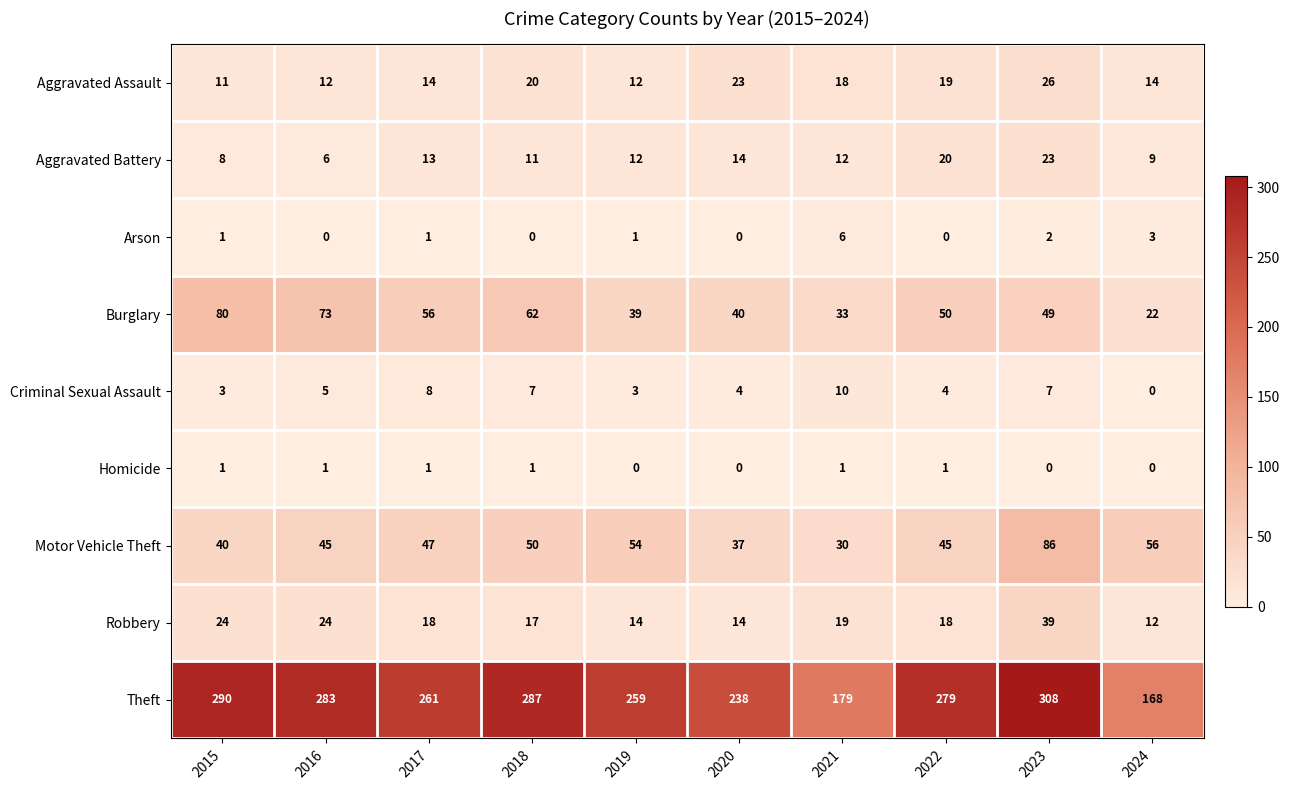

Which series has the largest total across all categories?

Theft